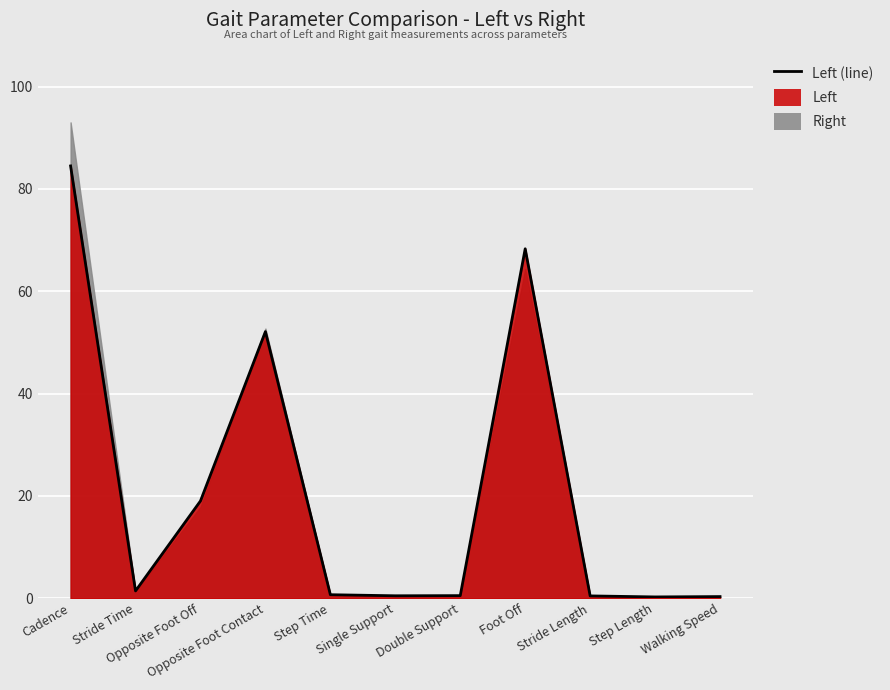

Reading right to left, transcribe all the data shown in this chart.

0.3	0.2	0.4	68.3	0.5	0.5	0.7	52.1	19.0	1.4	84.5